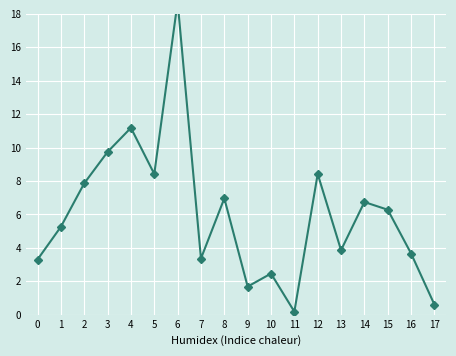

How many lines are shown in the chart?

1